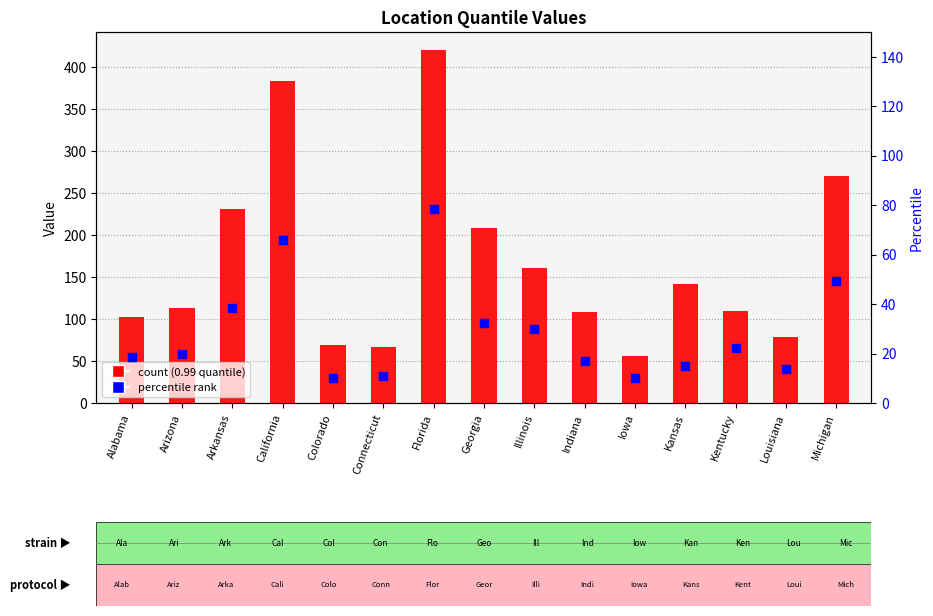

Which series reaches the minimum Y coordinate?

percentile rank